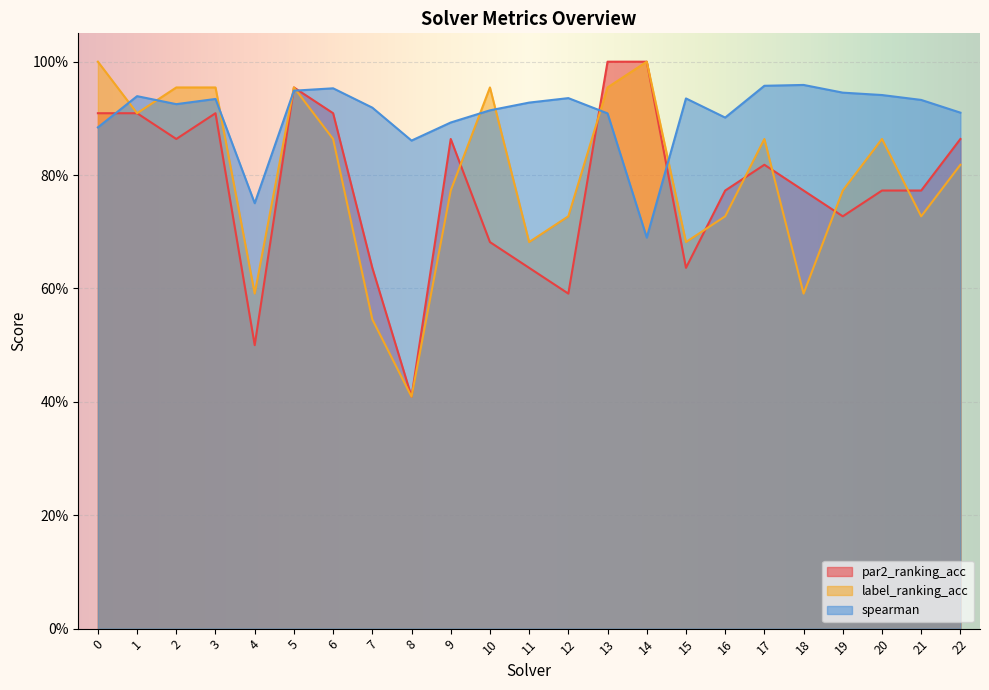

Rank the series by their maximum value, from highest to lowest.

par2_ranking_acc, label_ranking_acc, spearman